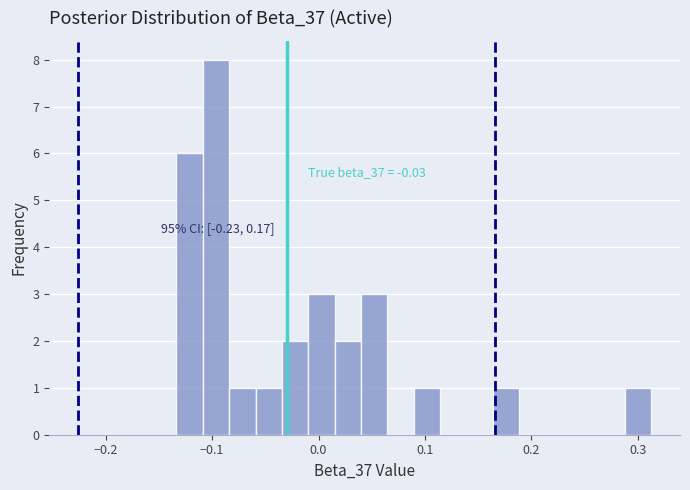

Around what value on the x-axis is the tallest bar? Give the approximate position of its centre, as read against the axis.

-0.10